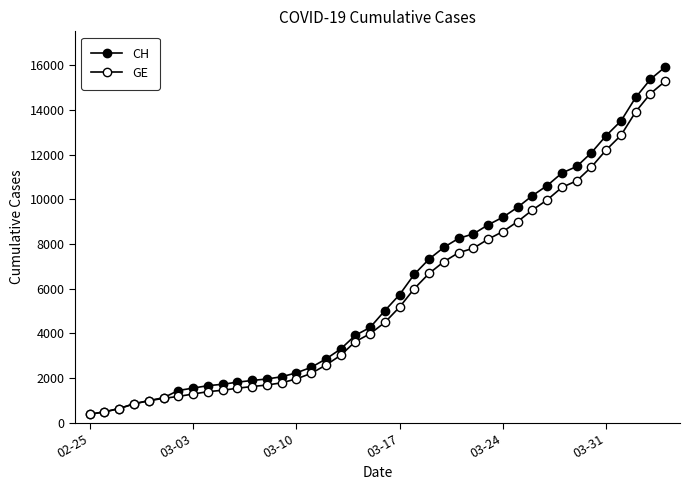

True or false: CH and GE cross at least once.

False